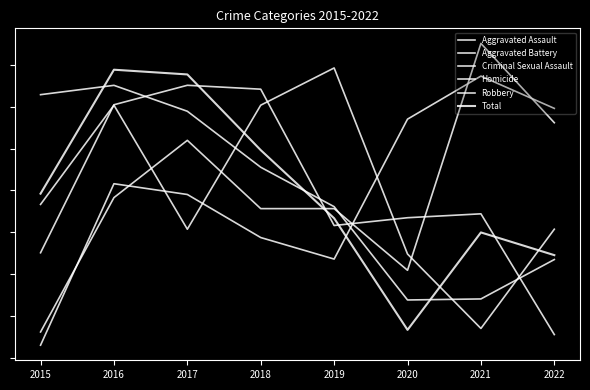

Is this an area chart (filled region under the line)?

No